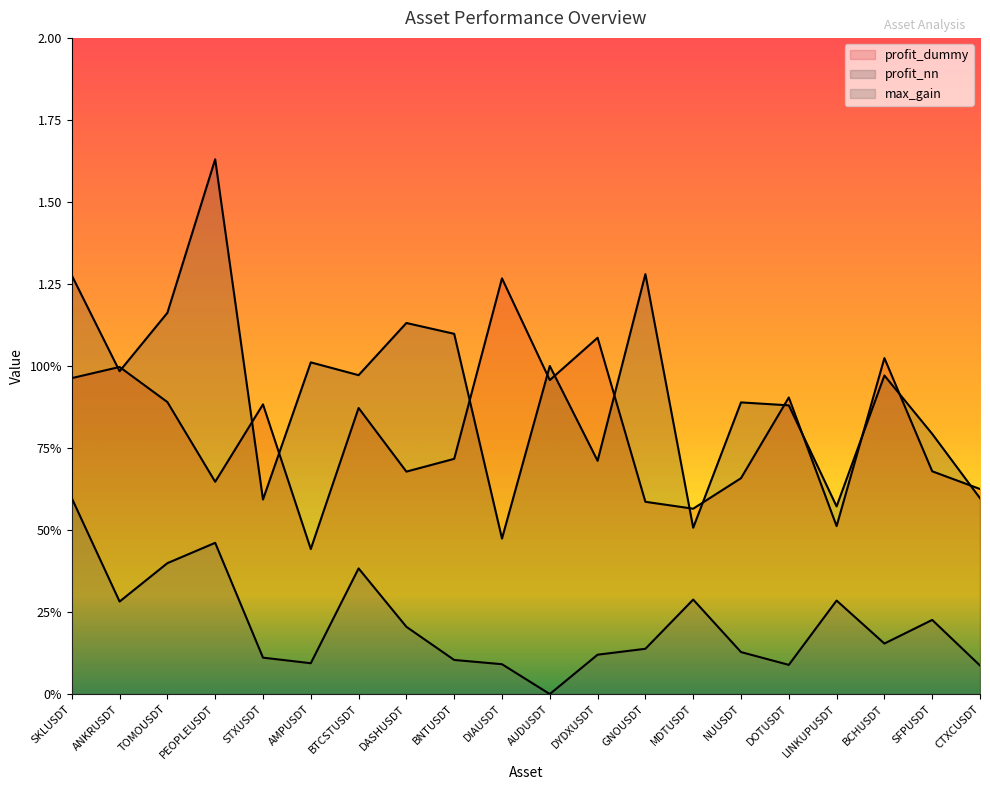

At how many categories does at least one series exceed 1?

10